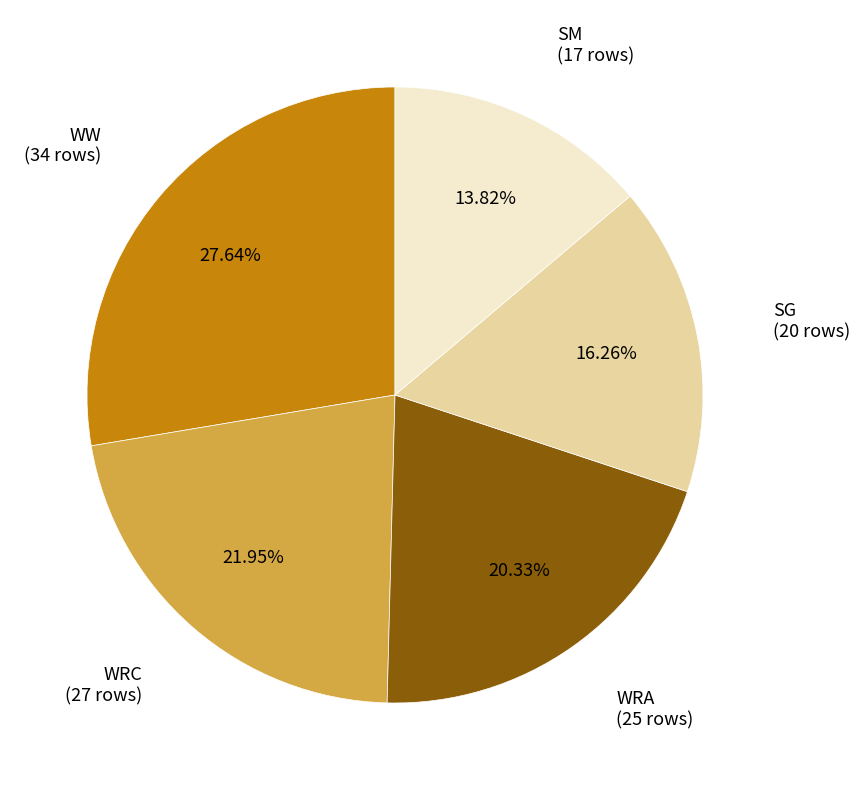

To the nearest percent, what is the difference between the largest and smallest slice percentages?

14%